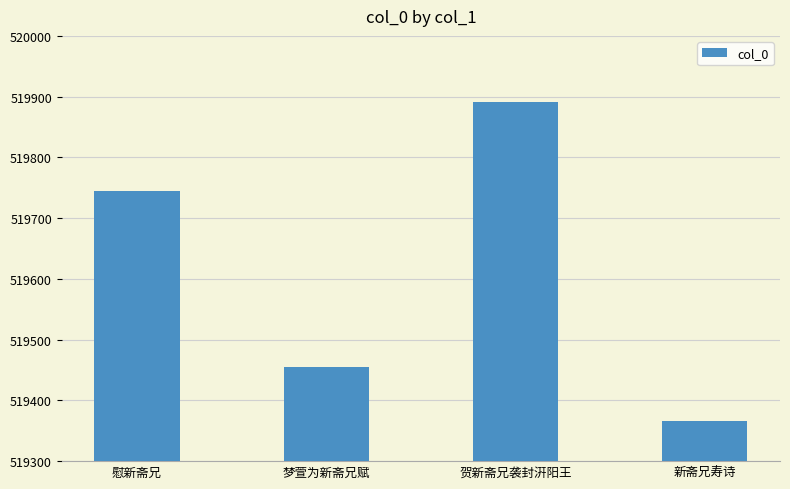

What is the label of the 3rd bar from the left?

贺新斋兄袭封汧阳王